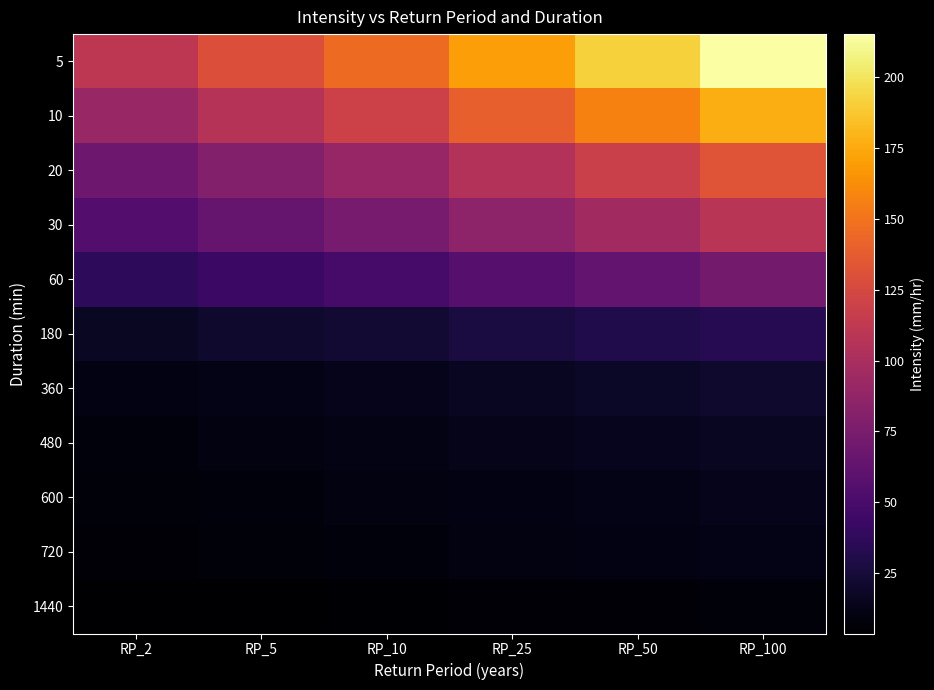

What is the smallest value displayed?

3.8